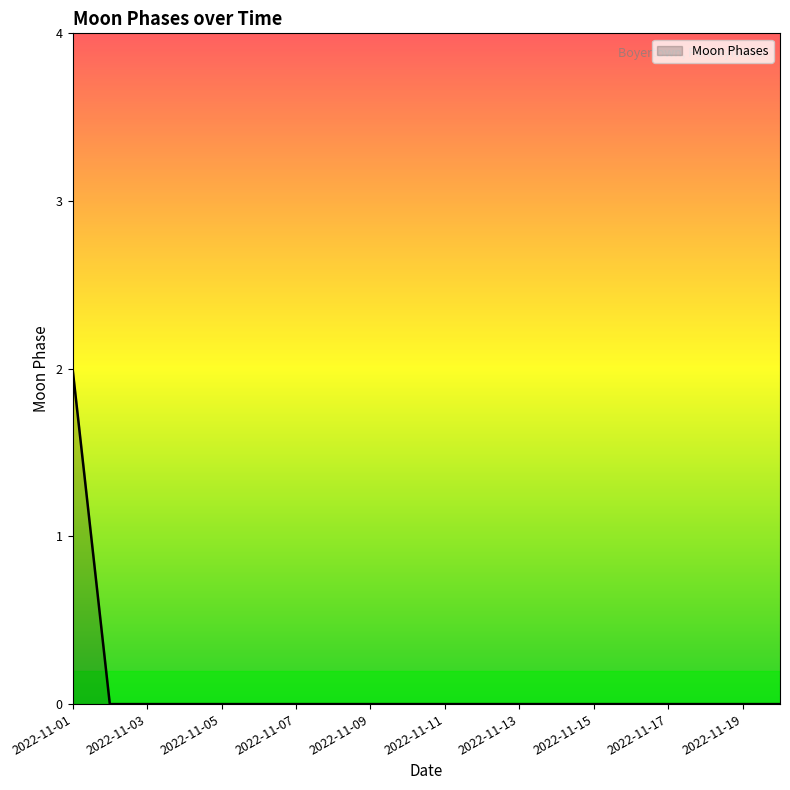

How many lines are shown in the chart?

1